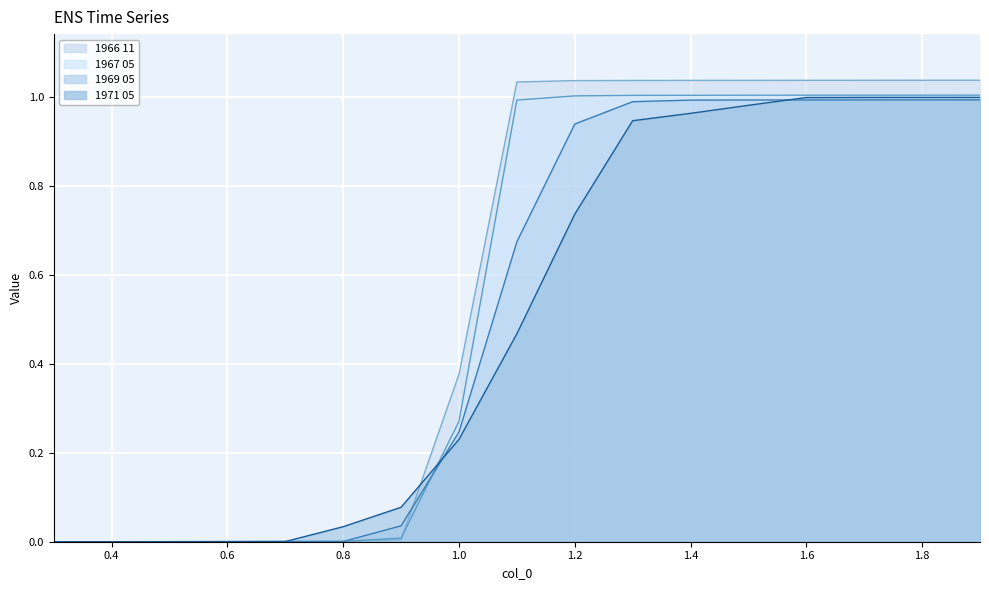

What is the difference between the maximum and second lowest values in the 1966 11 series?

1.0